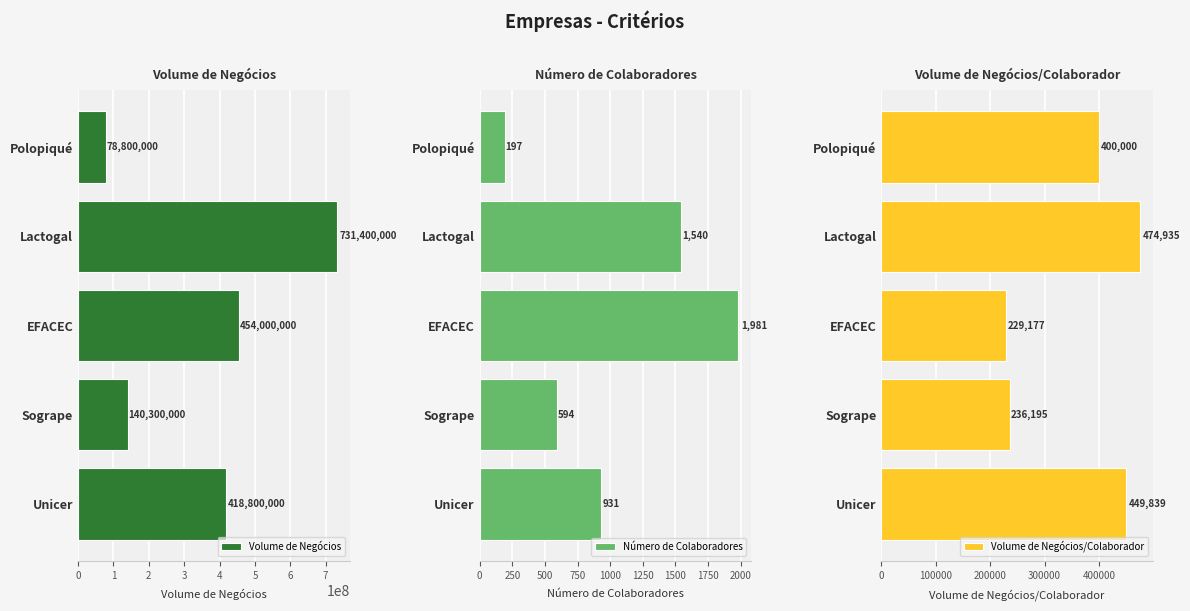

The value of Volume de Negócios at Unicer is 258716940. True or false?

False